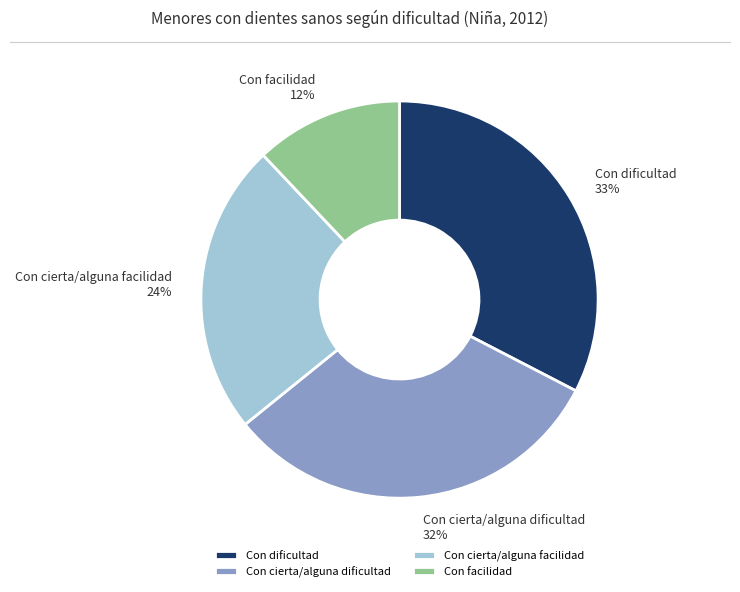

To the nearest percent, what is the average slice percentage?

25%